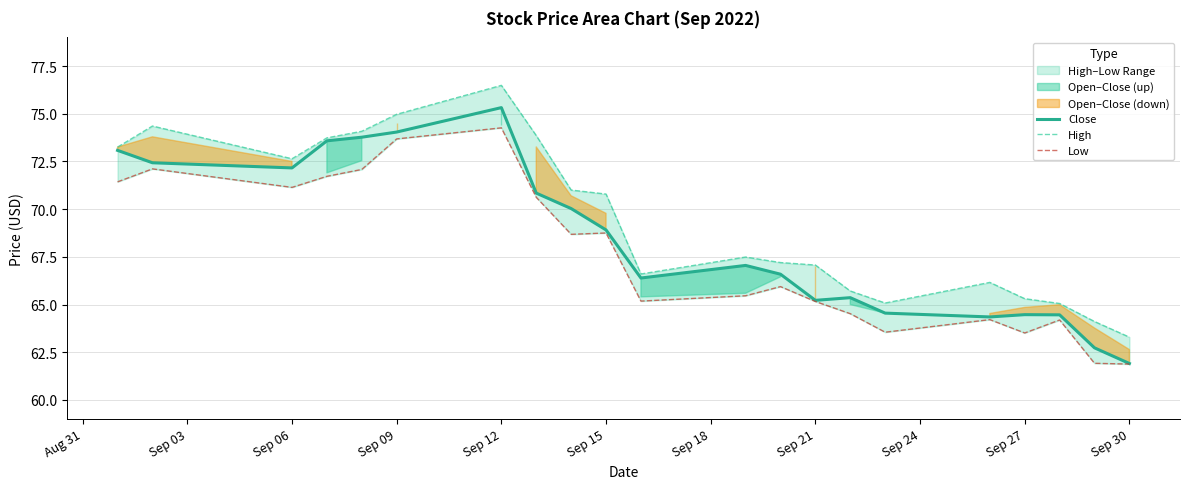

How many lines are shown in the chart?

3